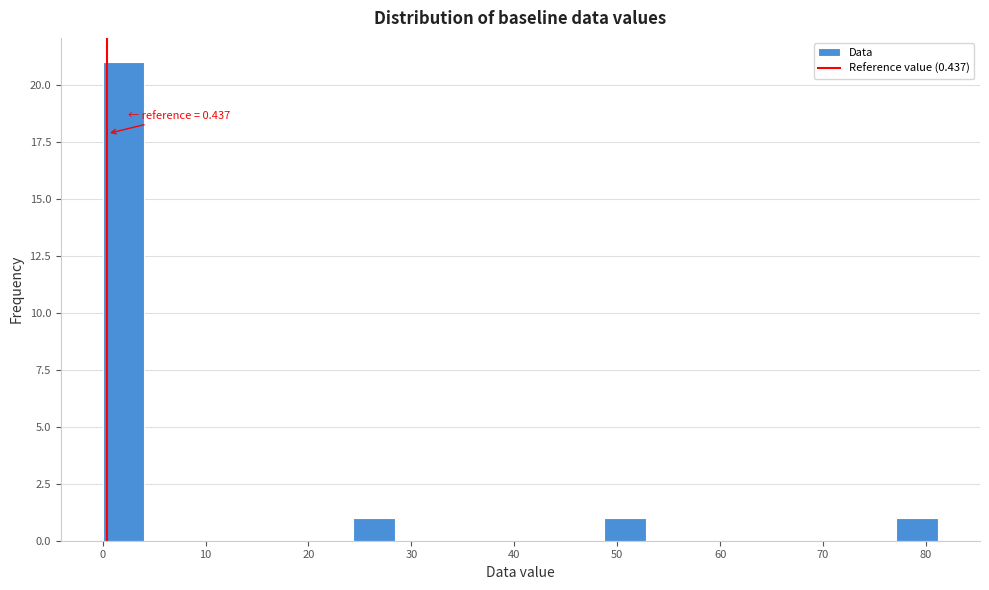

Over which range of the x-axis is the bar tallest?

0 to 4